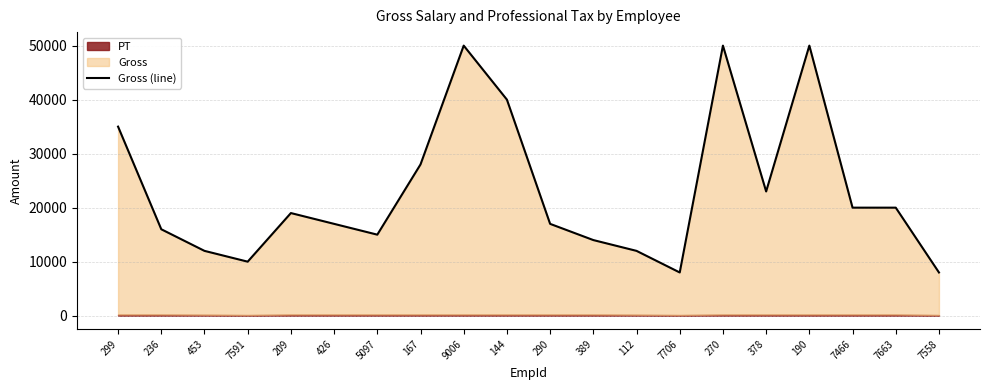

What is the maximum value shown in the chart?

50000